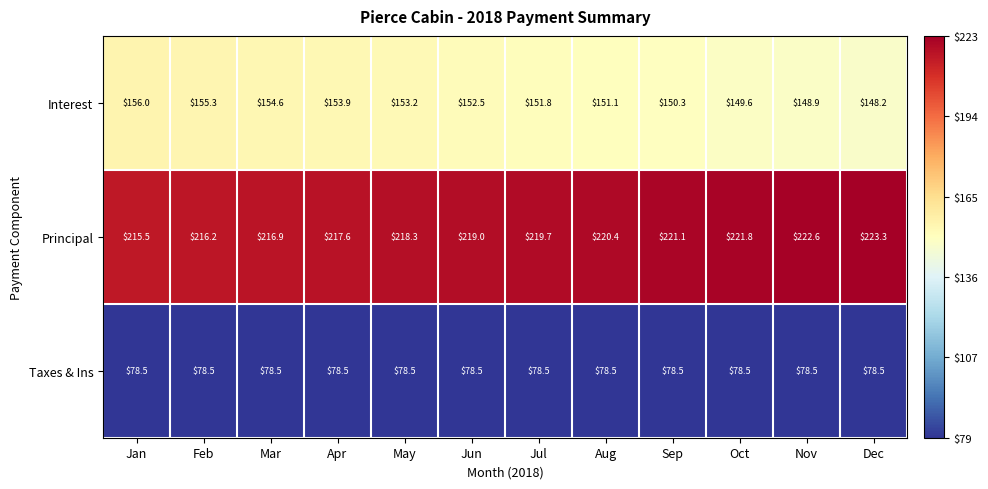

What is the greatest value displayed?

223.3